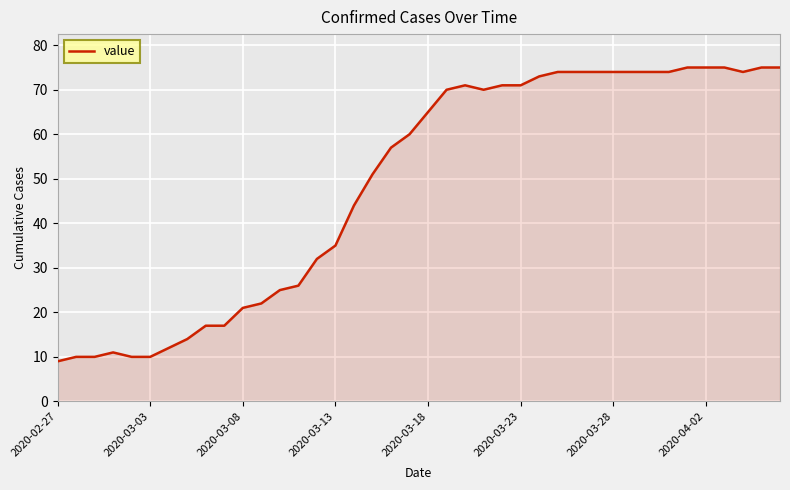

What is the greatest value displayed?

75